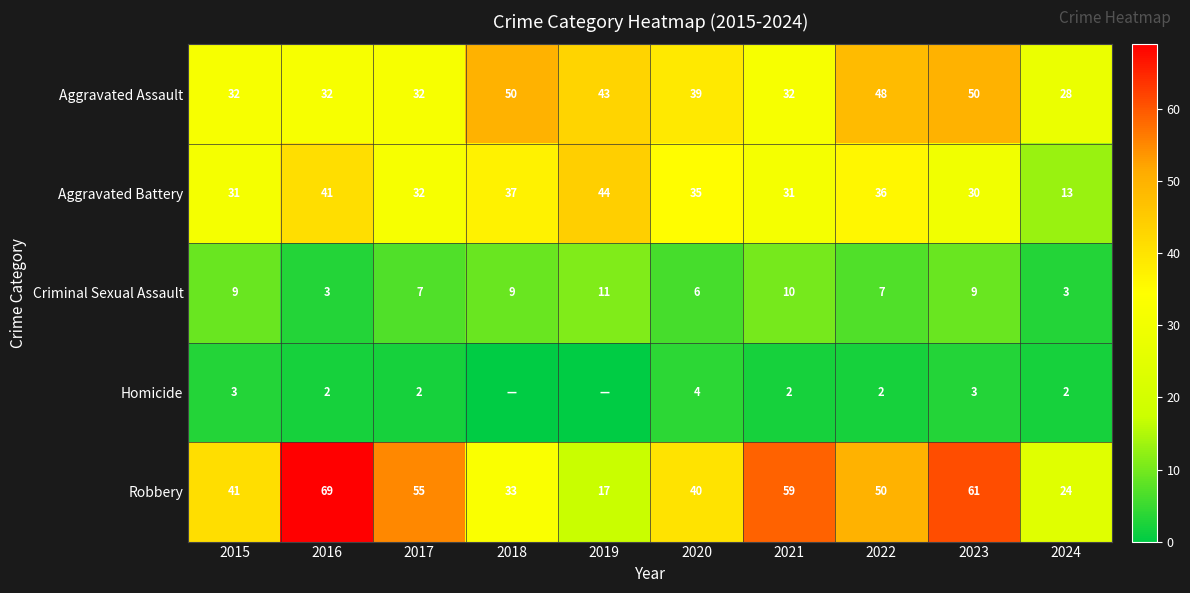

At 2016, list the series in order from largest to smallest.

Robbery, Aggravated Battery, Aggravated Assault, Criminal Sexual Assault, Homicide